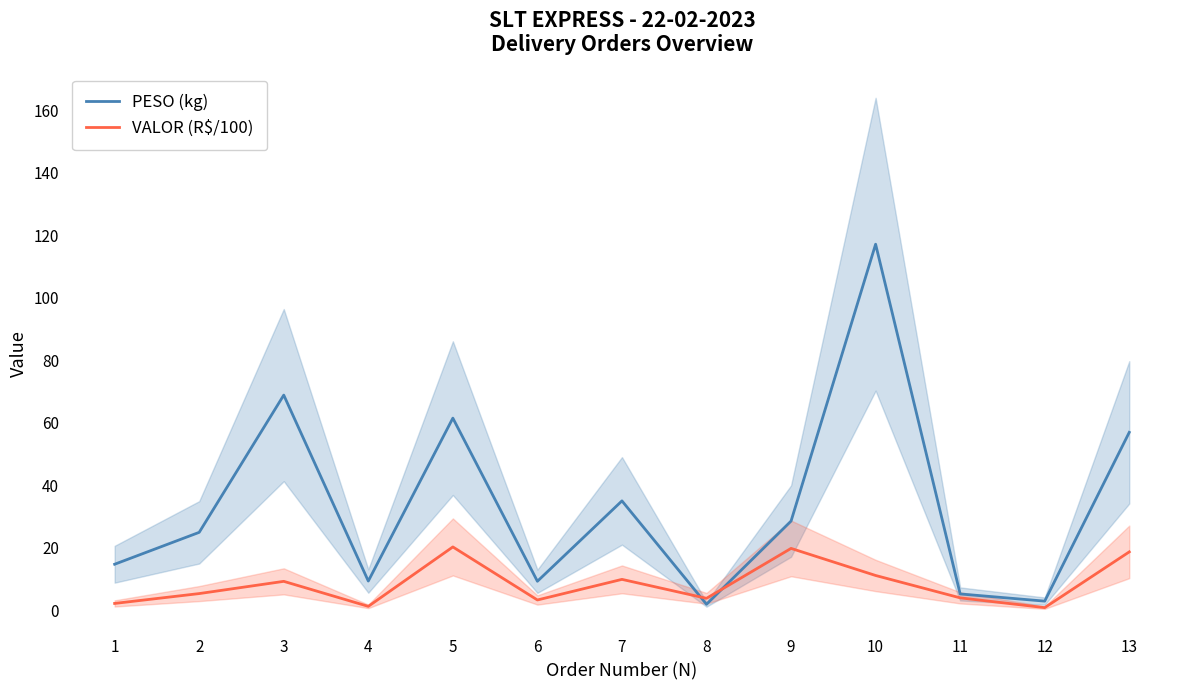

What is the value of the VALOR (R$/100) point at the 11th from the left?

4.0